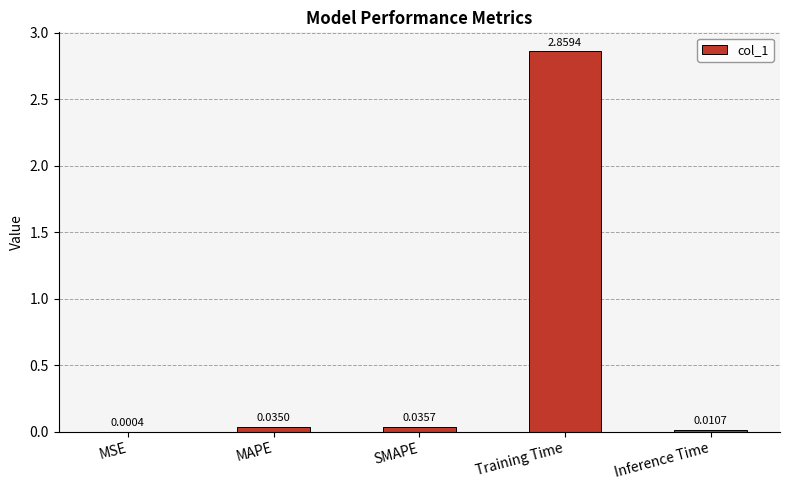

Which label corresponds to the largest value in the chart?

Training Time